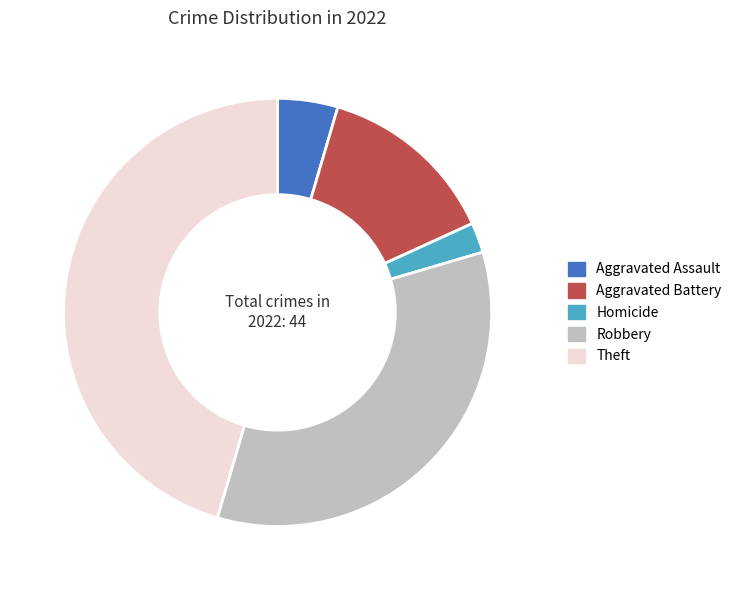

Is Theft the majority of the pie?

No